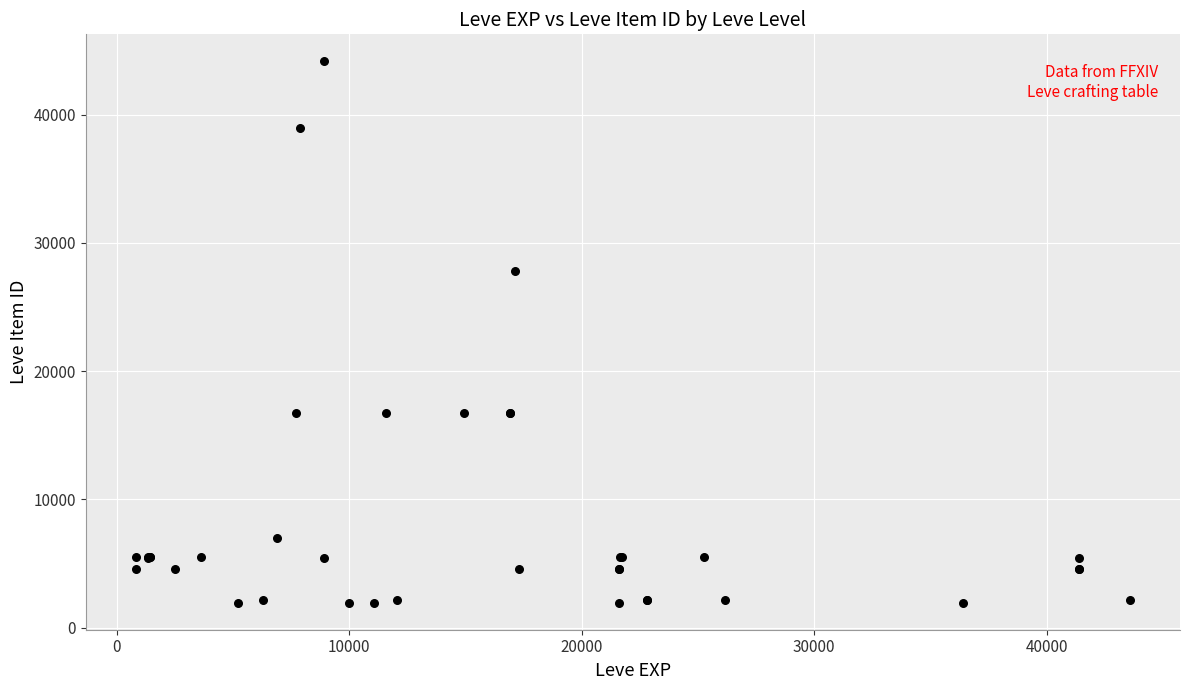

What Y value in the scatter plot is closest to 23052?

27772